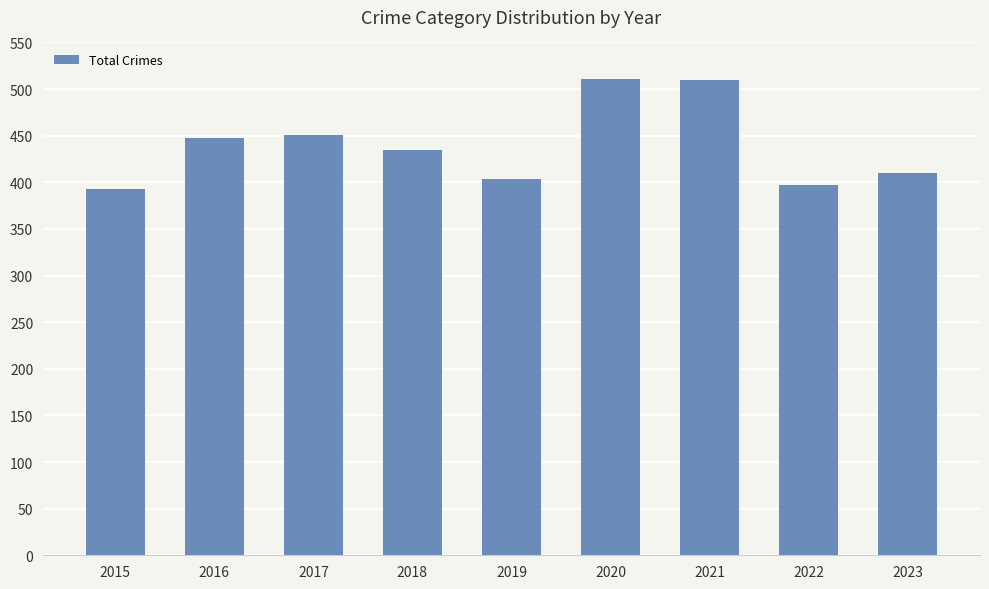

What is the sum of the values at 2021 and 2015?

903